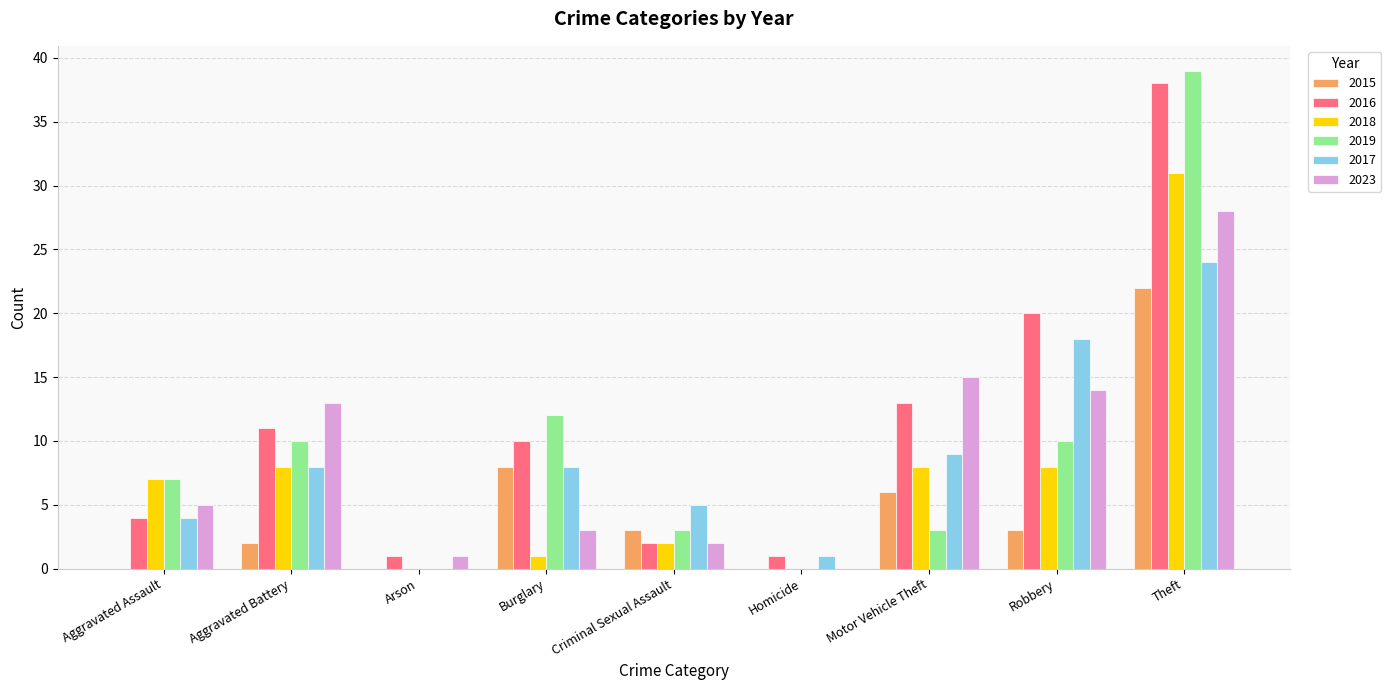

Which series has the largest total across all categories?

2016